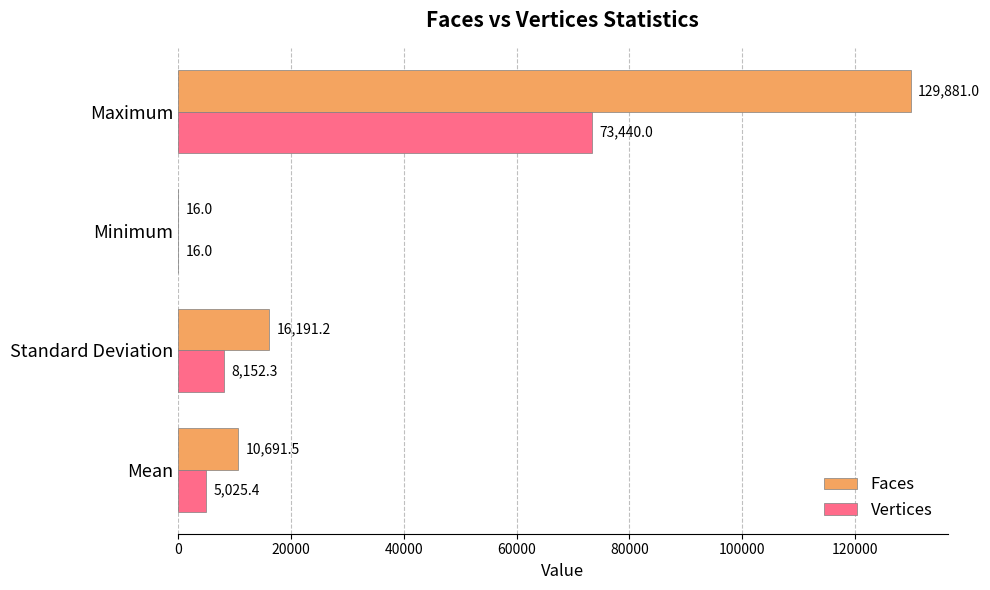

What is the sum of all Vertices values?

86633.7